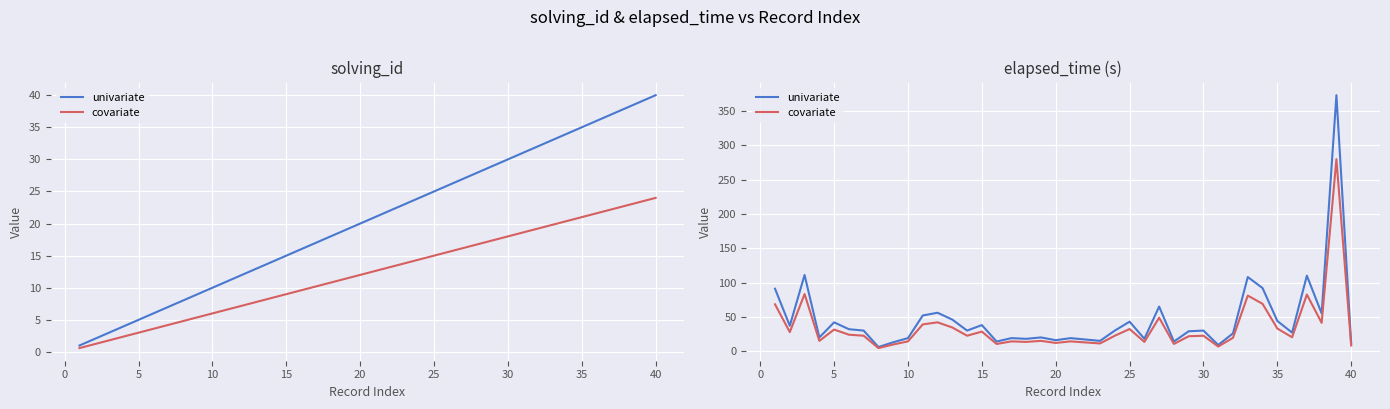

What is the sum of all covariate values?

1383.8